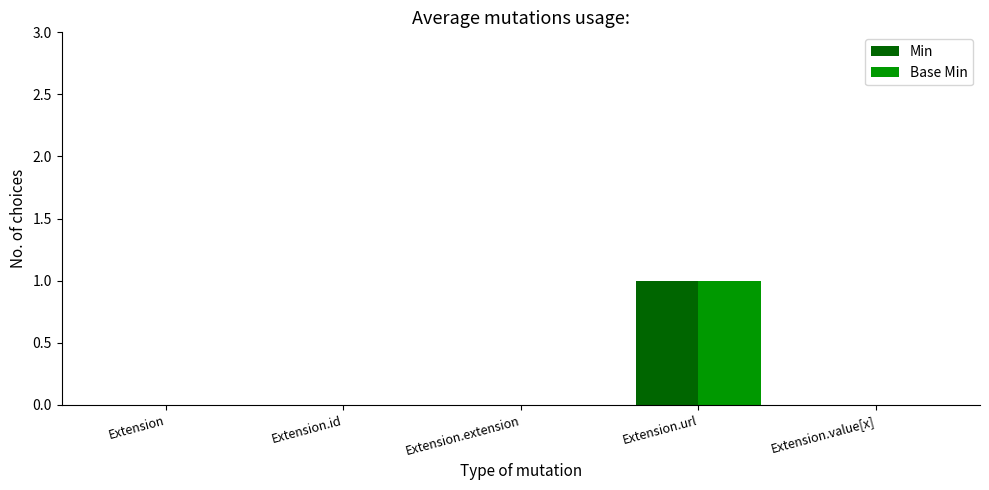

How many groups of bars are there?

5